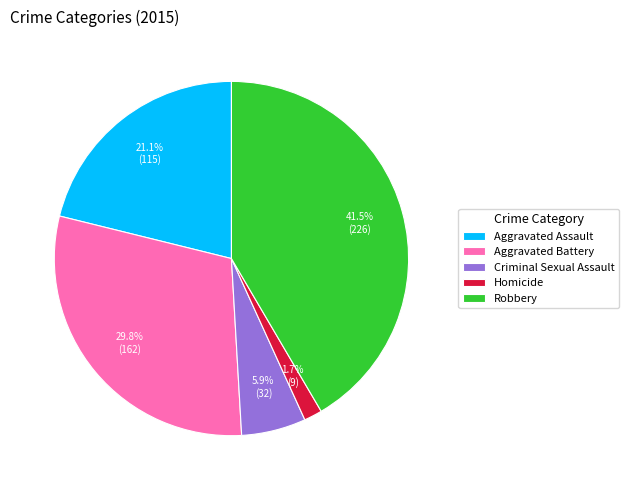

What percentage is the Aggravated Battery slice, to the nearest percent?

30%